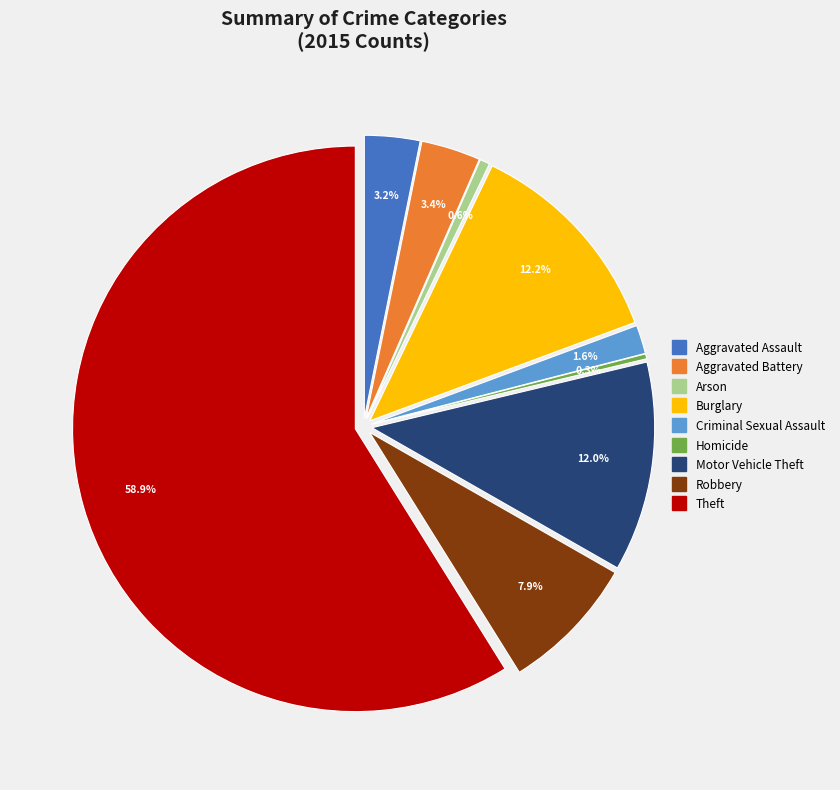

To the nearest percent, what is the combined percentage of Burglary and Homicide?

12%